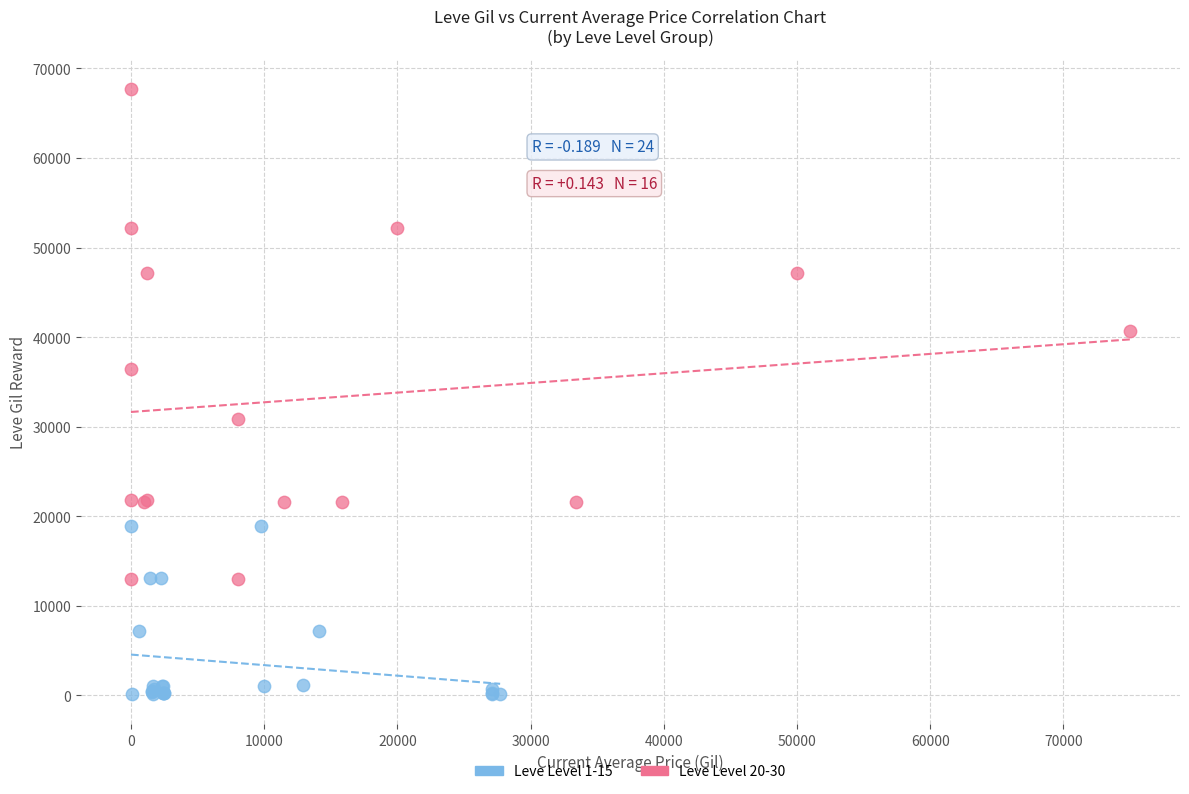

Which series reaches the maximum Y coordinate?

Leve Level 20-30